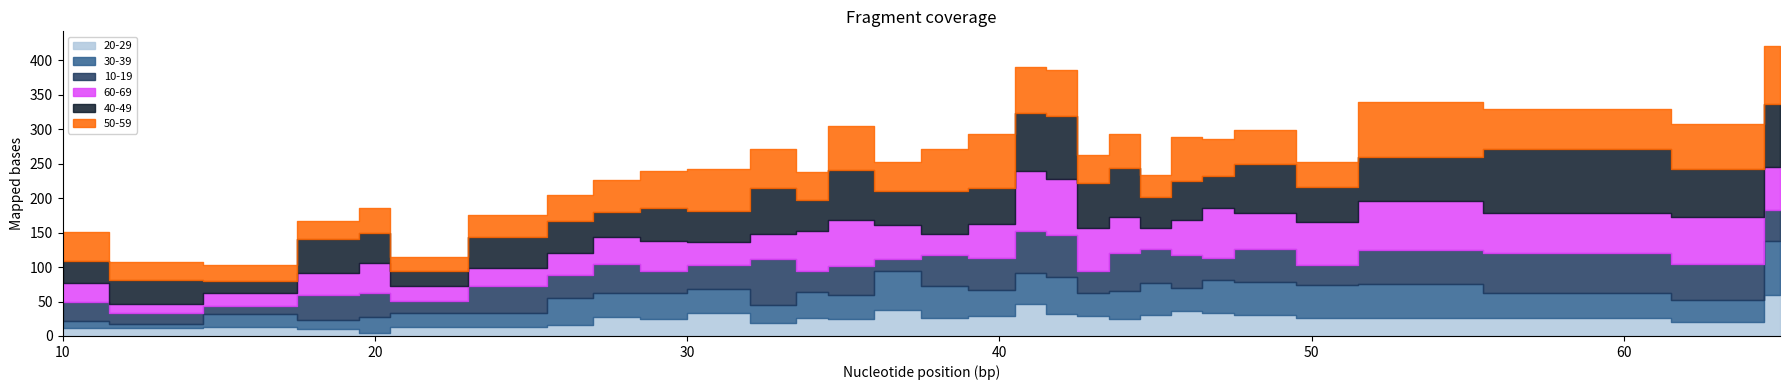

At which label does 20-29 reach its minimum?

20